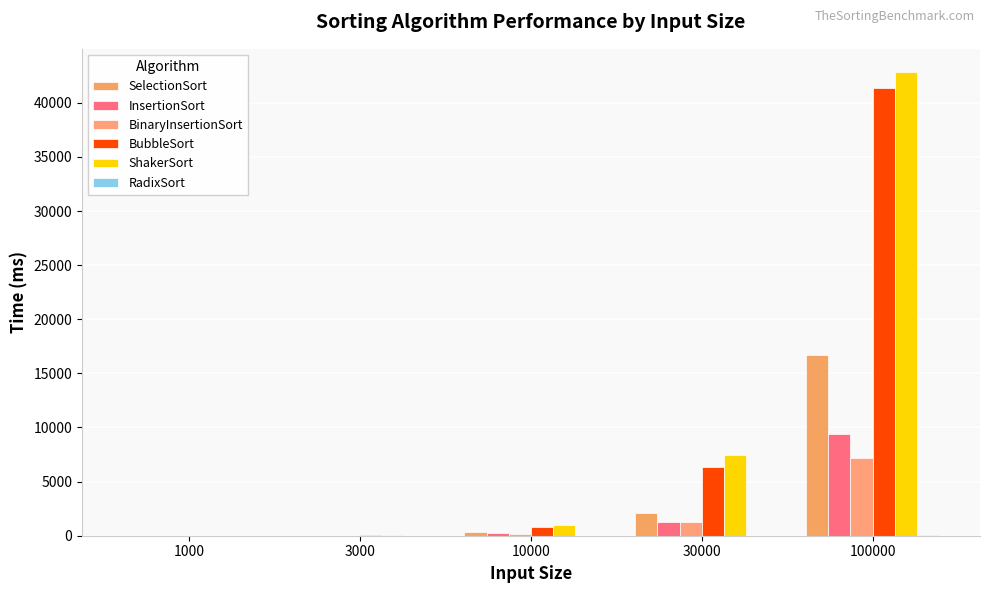

How many categories are shown in the chart?

5